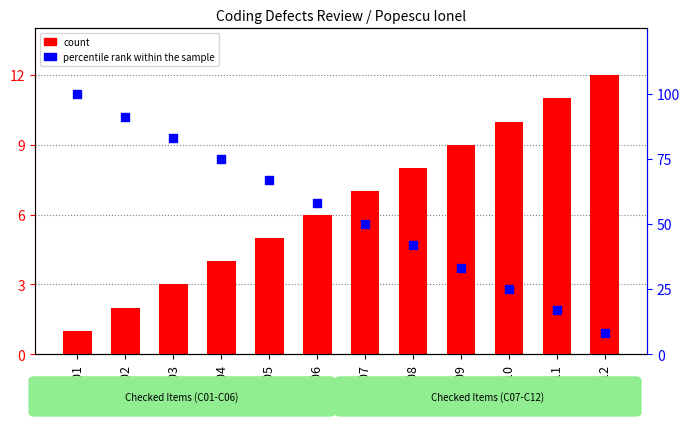

What is the total value across all series at C01?

101